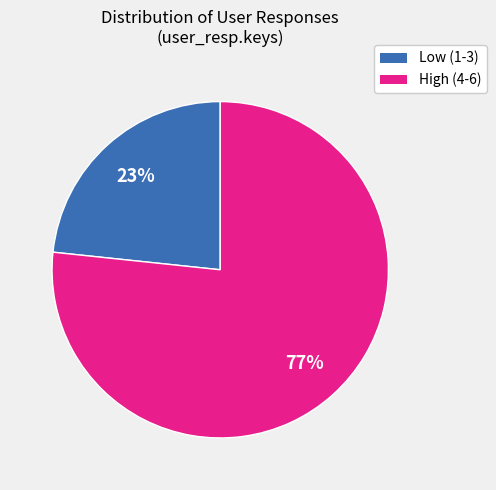

How many segments does this pie chart have?

2